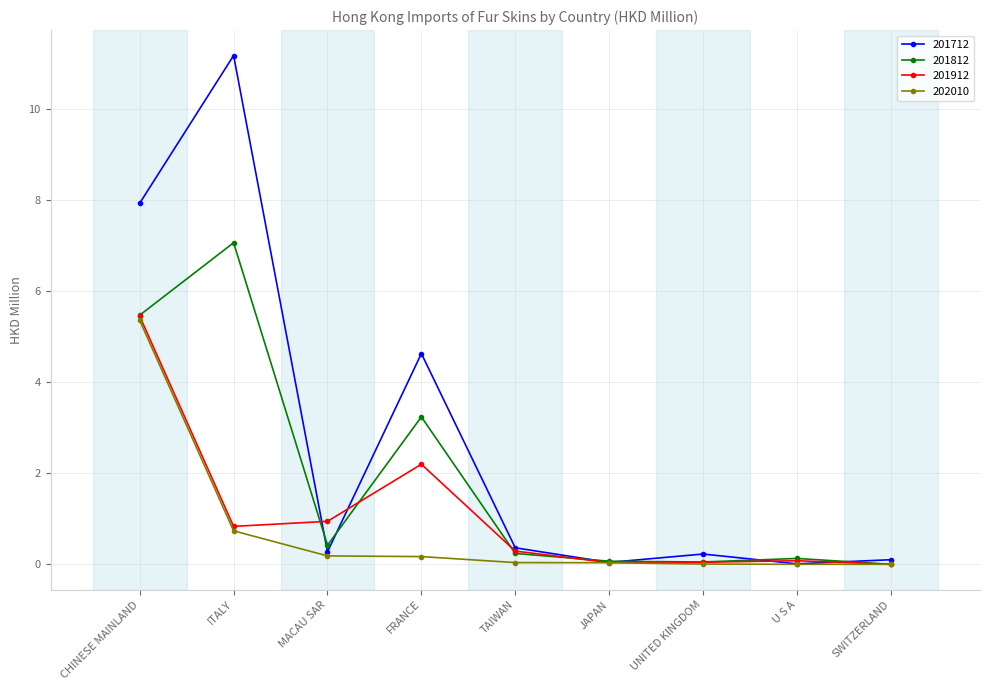

What position from the left is ITALY?

2